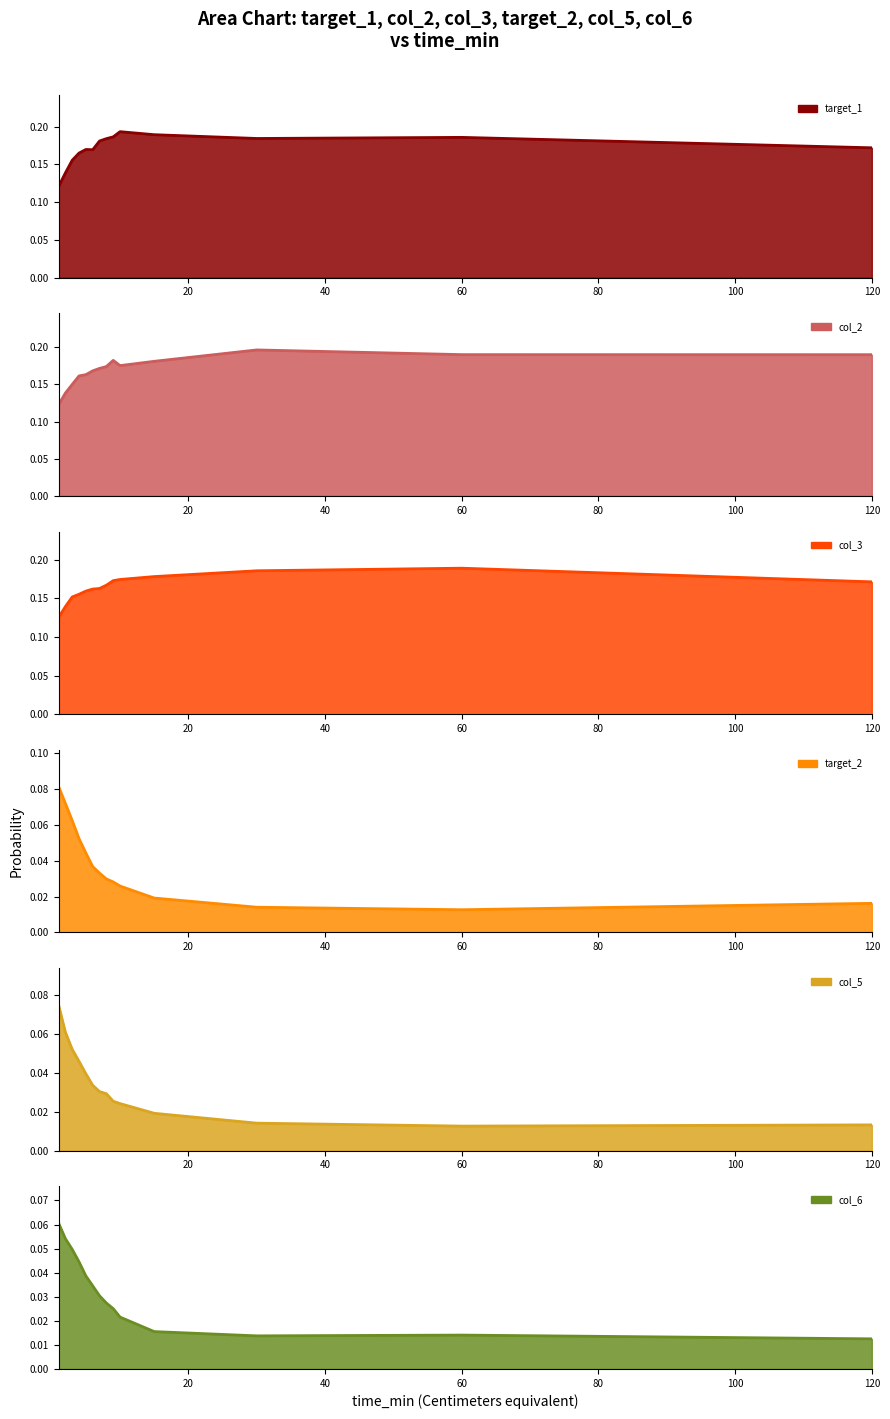

Which series has the largest total across all categories?

target_1